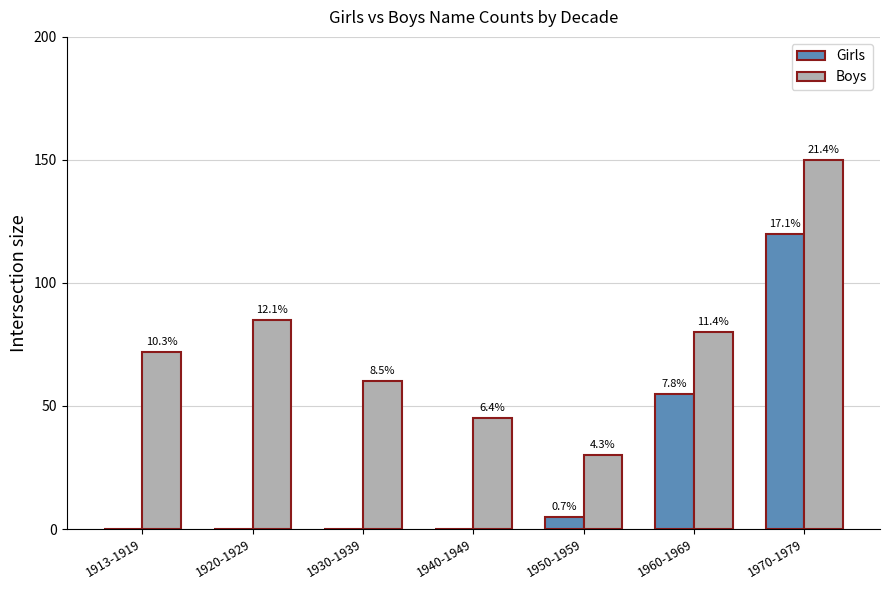

What position from the left is 1913-1919?

1